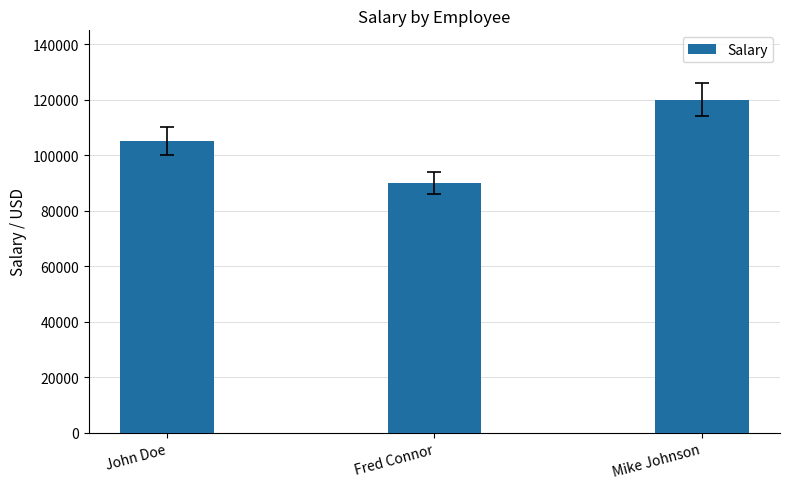

Where is the data nearest to the value 105000?

John Doe